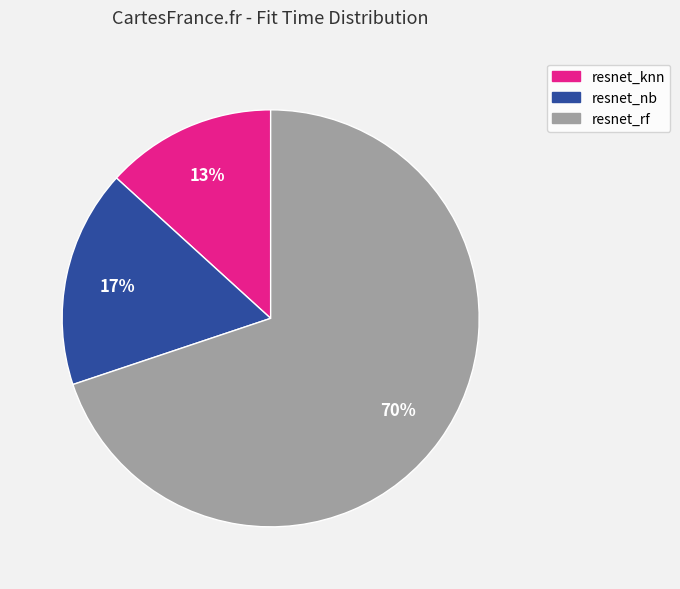

The resnet_rf slice represents 84% of the pie. True or false?

False